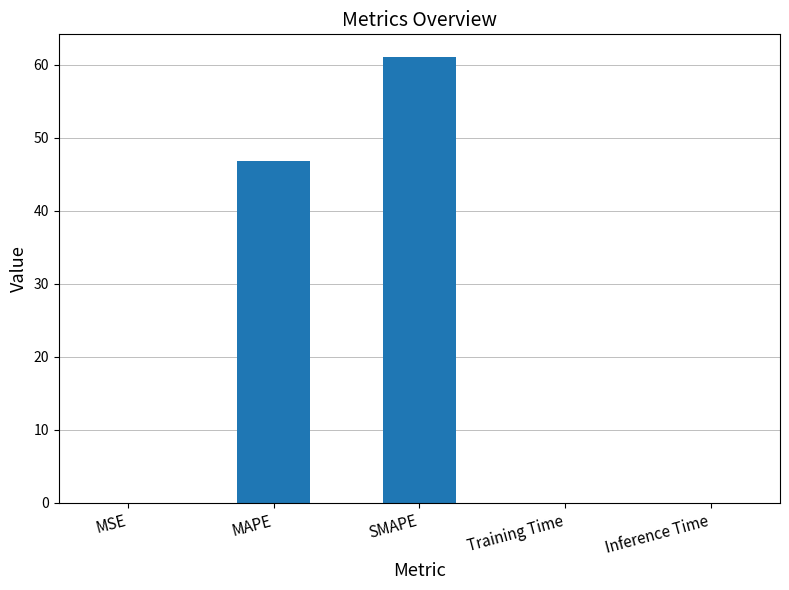

Are the bars horizontal?

No